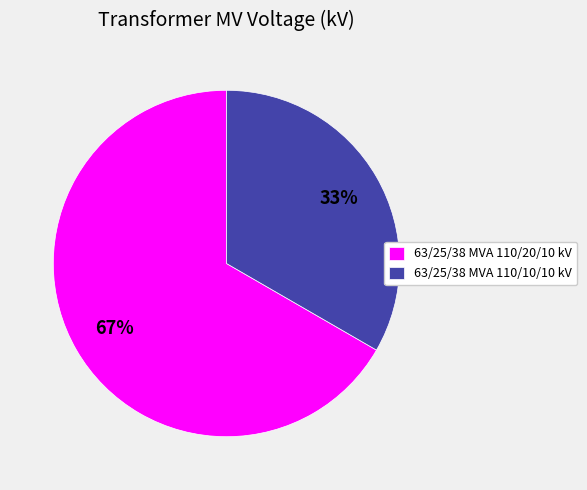

Is there a majority slice in this chart?

Yes